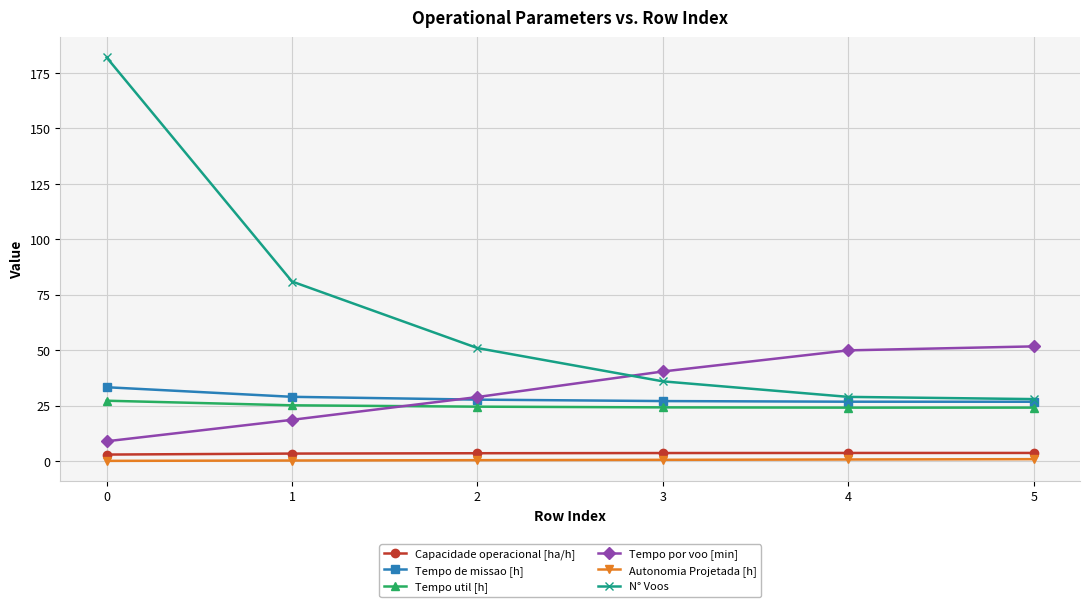

Does the chart display data point markers on the line(s)?

Yes